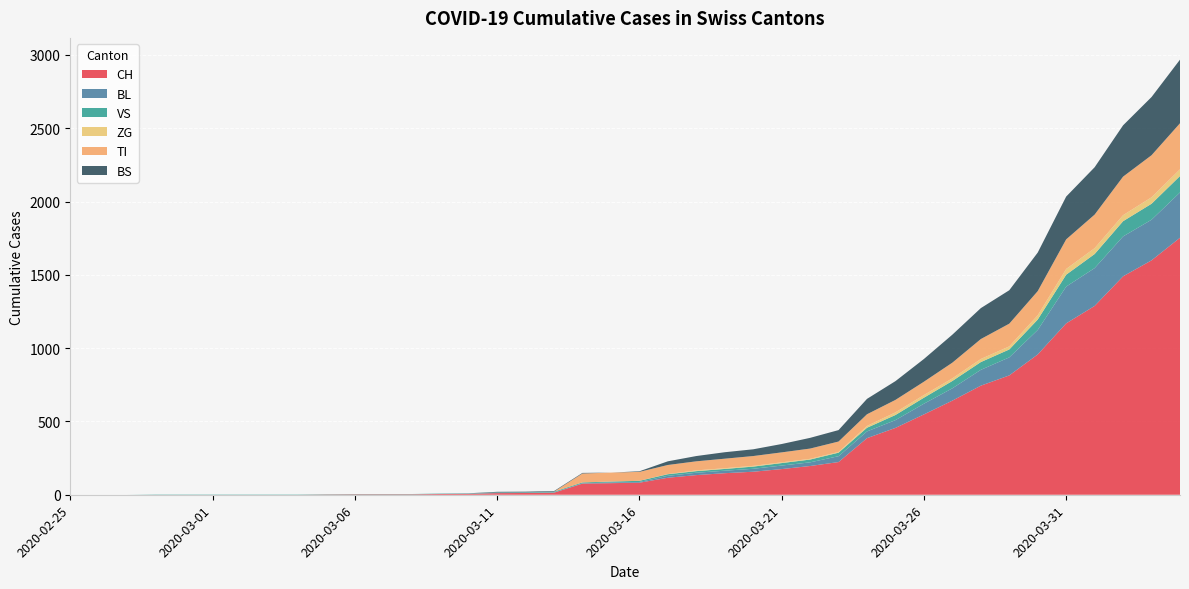

Reading right to left, extract all data points from this chart.

CH: 1753	1599	1490	1288	1169	957	814	744	642	548	456	386	223	196	175	157	147	134	116	82	79	76	14	12	11	6	5	3	3	3	2	0	0	0	0	0	0	0	0	0
BL: 309	277	272	258	251	167	123	108	84	73	53	46	40	25	24	20	17	16	13	5	5	2	2	2	2	2	1	0	0	0	0	0	0	0	0	0	0	0	0	0
VS: 112	109	104	96	81	71	54	53	50	41	35	25	24	19	17	15	12	11	11	8	6	6	5	3	3	2	2	2	2	2	2	2	2	2	2	2	2	0	0	0
ZG: 46	44	41	40	39	29	21	21	18	18	18	12	5	5	5	5	5	5	1	0	0	0	0	0	0	0	0	0	0	0	0	0	0	0	0	0	0	0	0	0
TI: 314	287	263	229	202	165	155	136	107	91	85	80	71	70	68	67	65	62	62	61	61	61	0	0	0	0	0	0	0	0	0	0	0	0	0	0	0	0	0	0
BS: 434	397	350	323	292	263	228	211	191	155	128	105	78	73	57	46	44	36	25	4	0	4	4	4	4	0	0	0	0	0	0	0	0	0	0	0	0	0	0	0